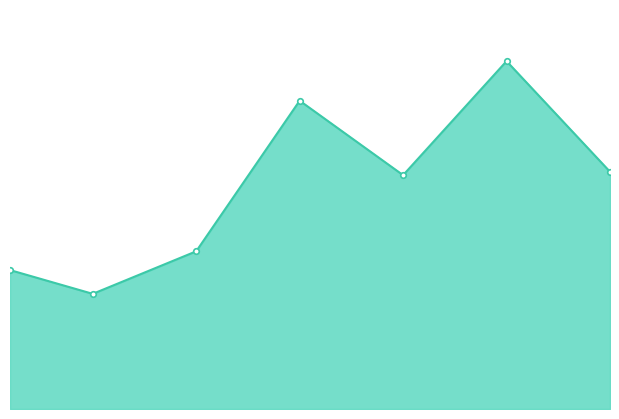

Is this an area chart (filled region under the line)?

Yes